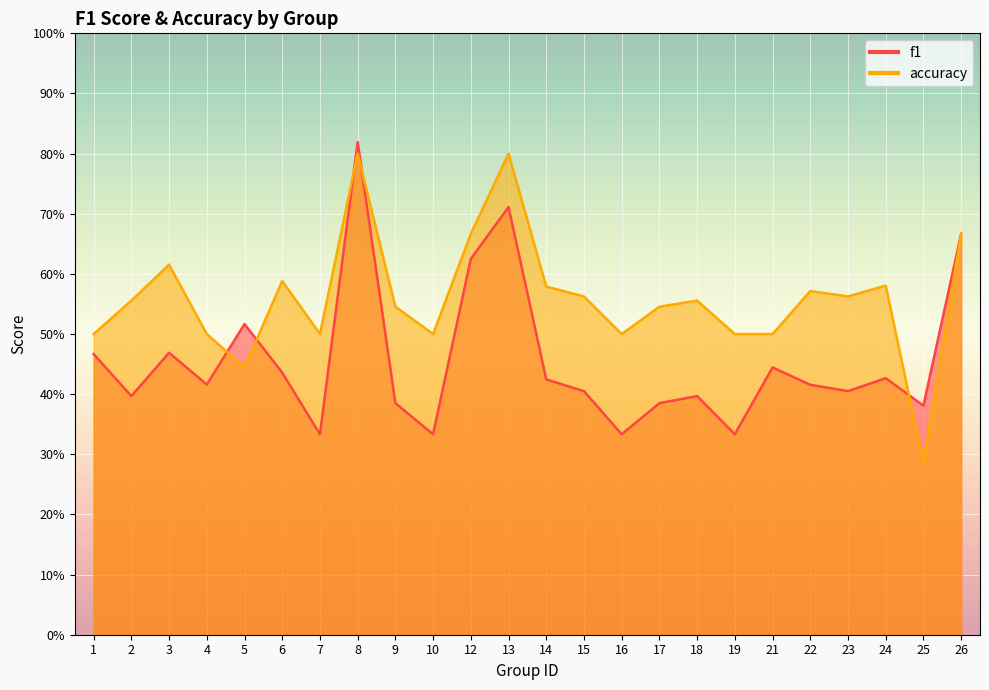

How many intersections are there between accuracy and f1?

5